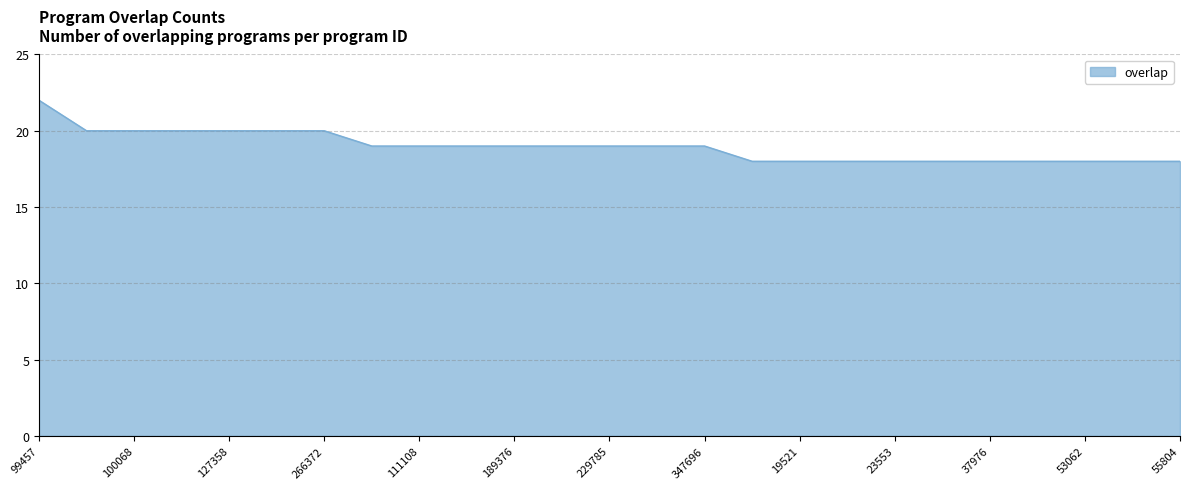

What is the minimum value shown in the chart?

18